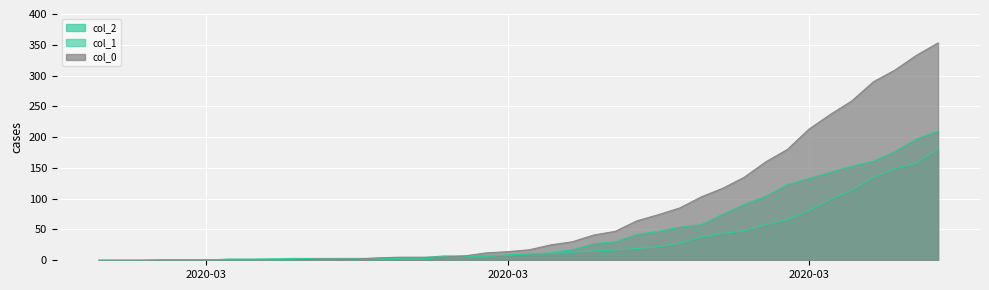

Which series has the largest total across all categories?

col_0